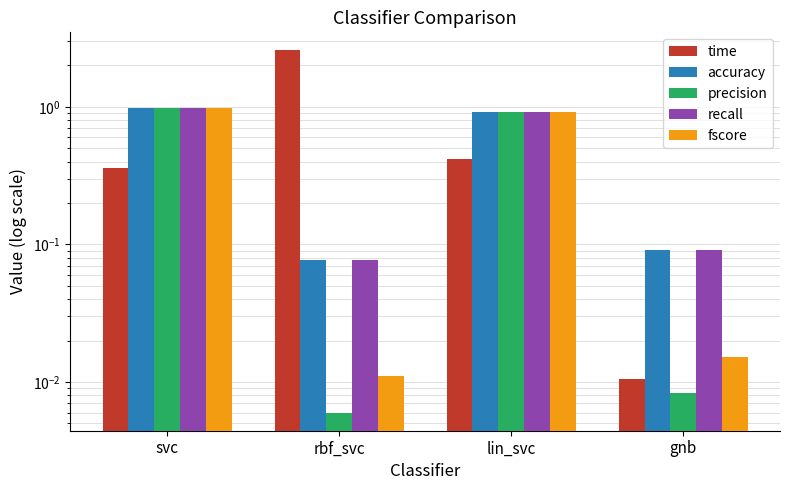

Is the value of precision at lin_svc greater than the value of fscore at rbf_svc?

Yes